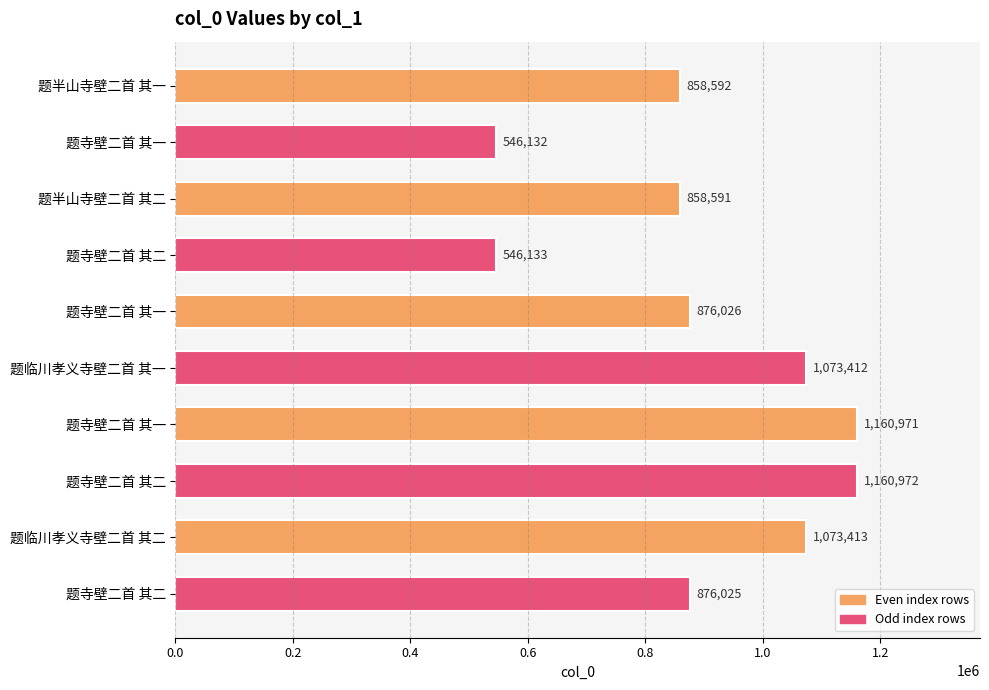

How many values are below 876026?

5